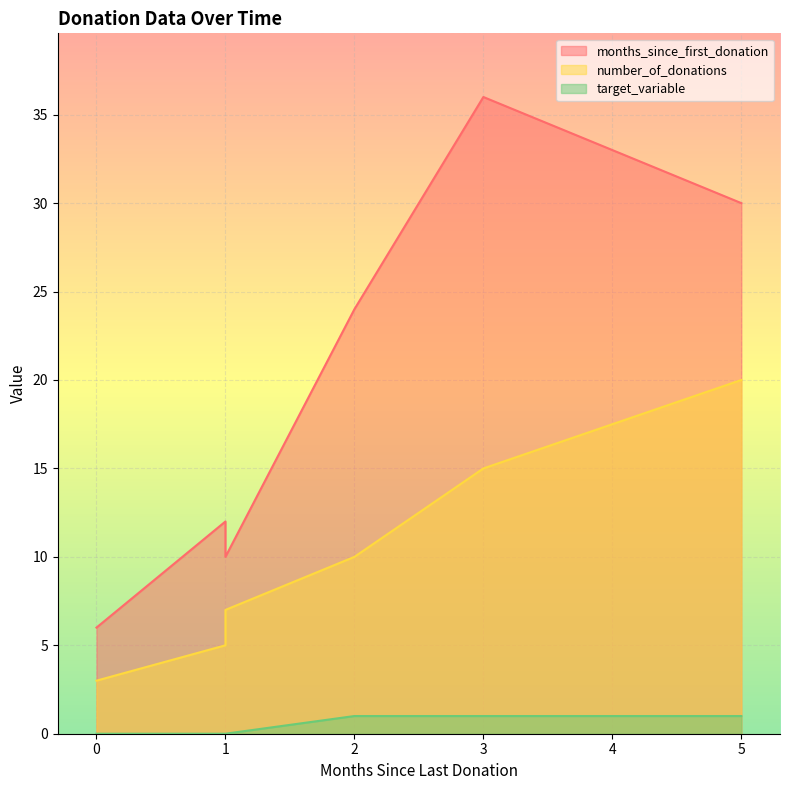

How many values in the months_since_first_donation series exceed 24?

4